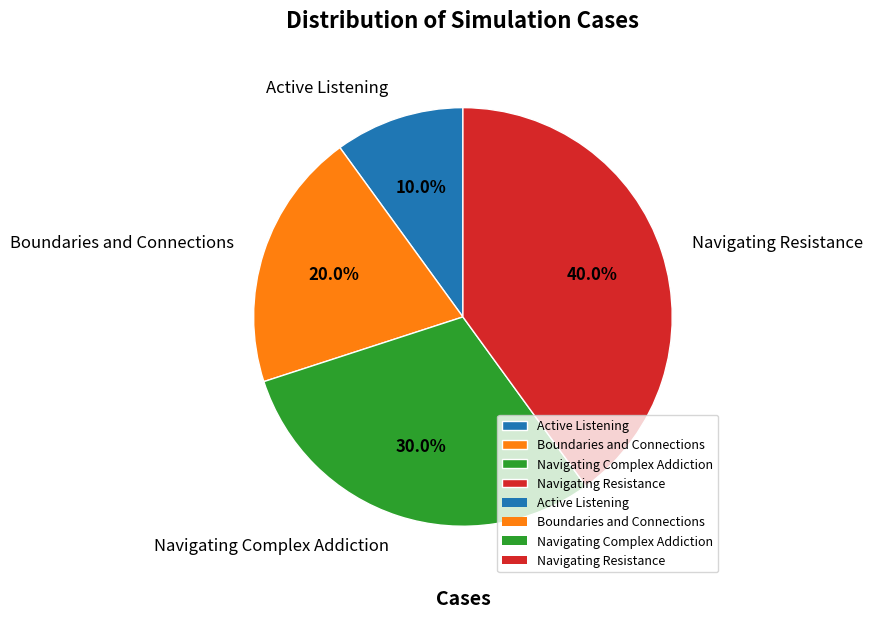

To the nearest percent, what percentage of the pie is Navigating Resistance?

40%